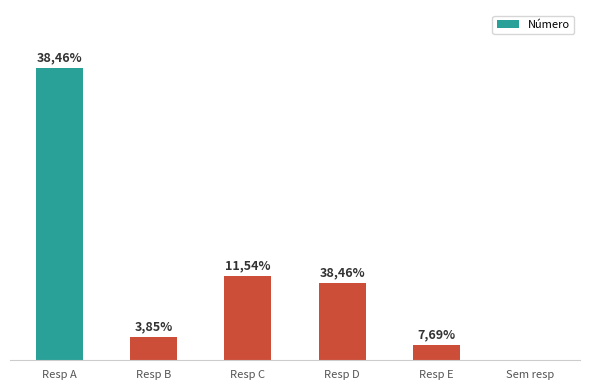

The chart shows a value of 16 at Sem resp. True or false?

False